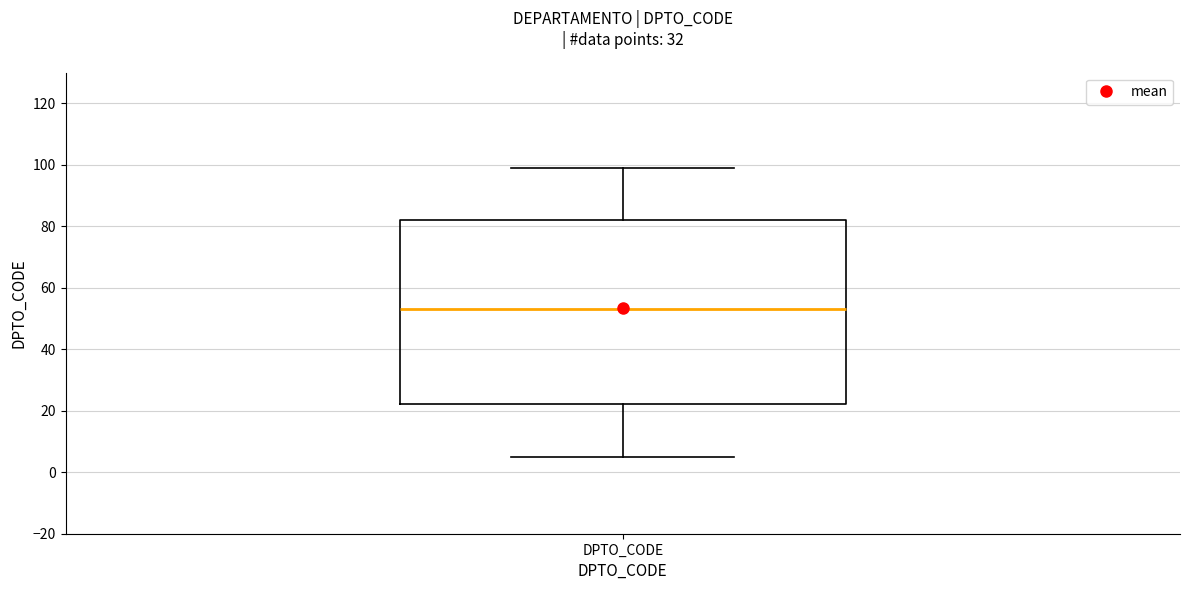

Read this box plot against the y-axis: the position of the median line, the range covered by the box, and the ends of both whiskers. The values are not printed on the chart, so give them approximately, as read against the axis.

median 54, box 22 to 82, whiskers 6 to 100